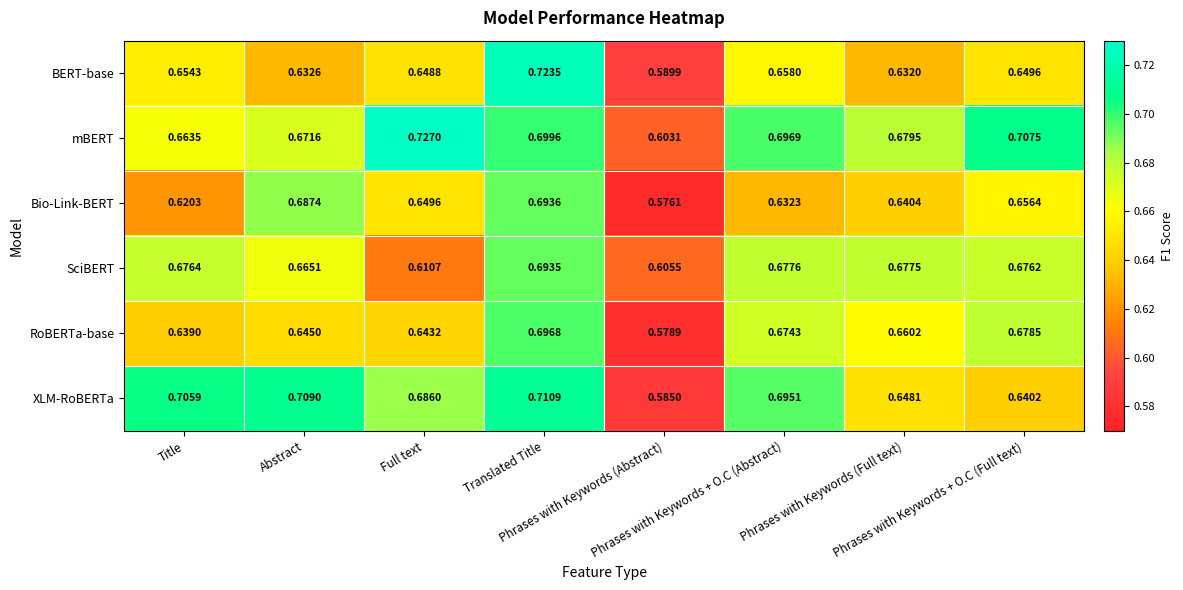

Which series has the widest spread of values?

BERT-base